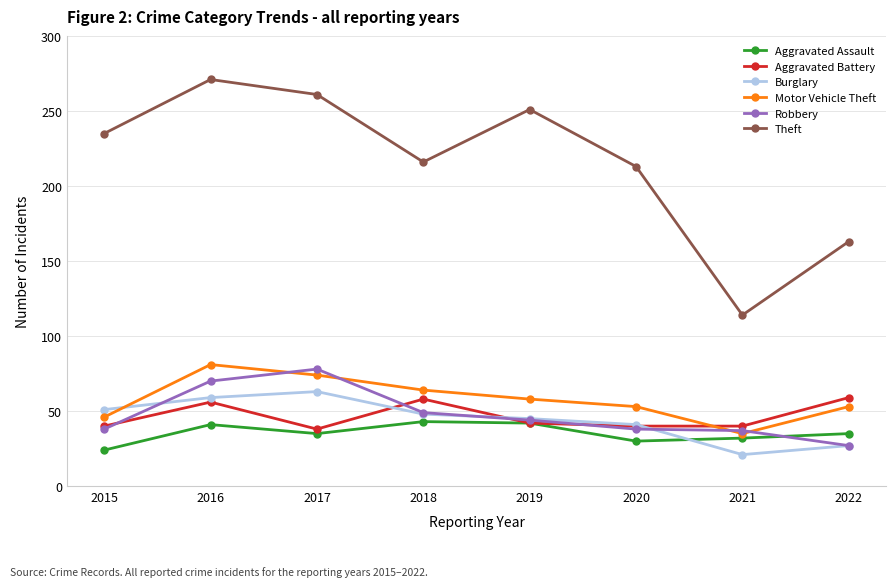

What is the difference between the highest and lowest values at 2017?

226